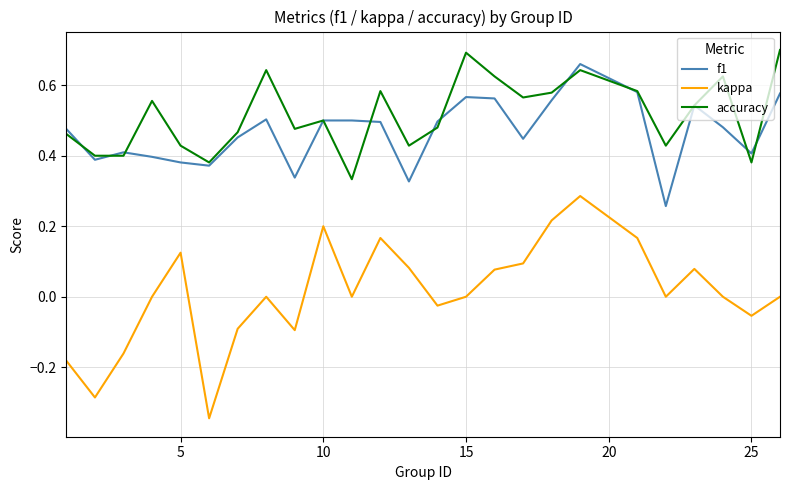

True or false: kappa and accuracy intersect in this chart.

False